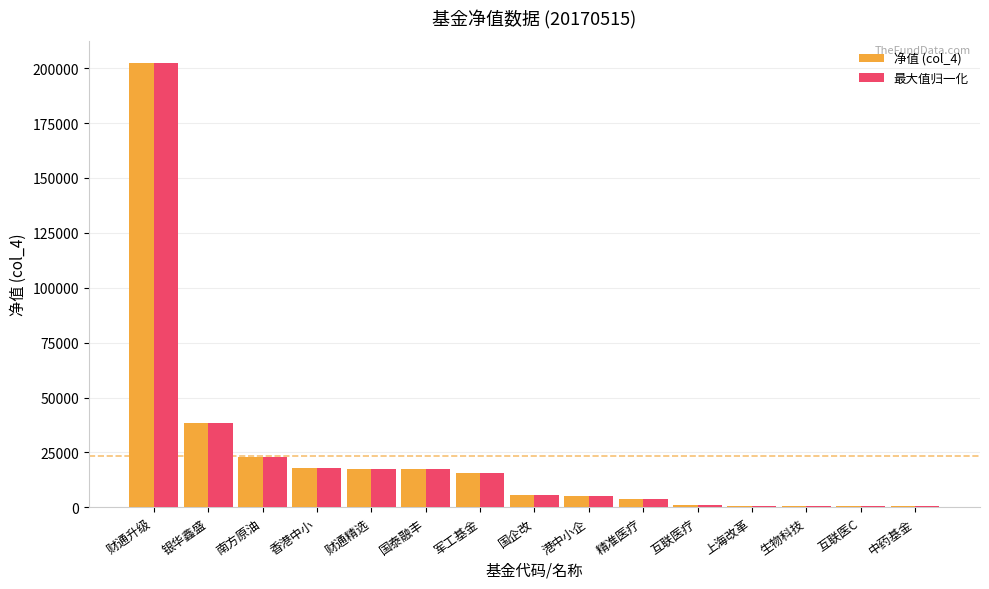

The value of 最大值归一化 at 国企改 is 5646.1. True or false?

True